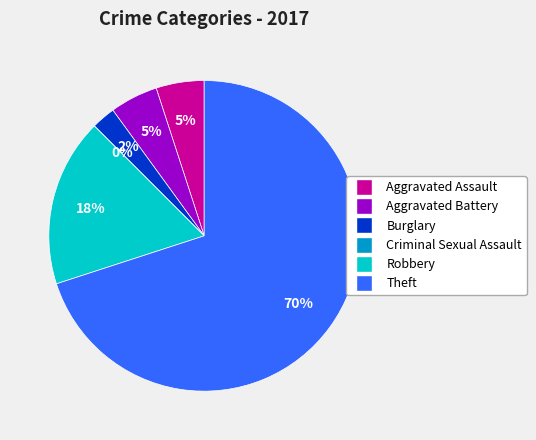

Is Theft the majority of the pie?

Yes